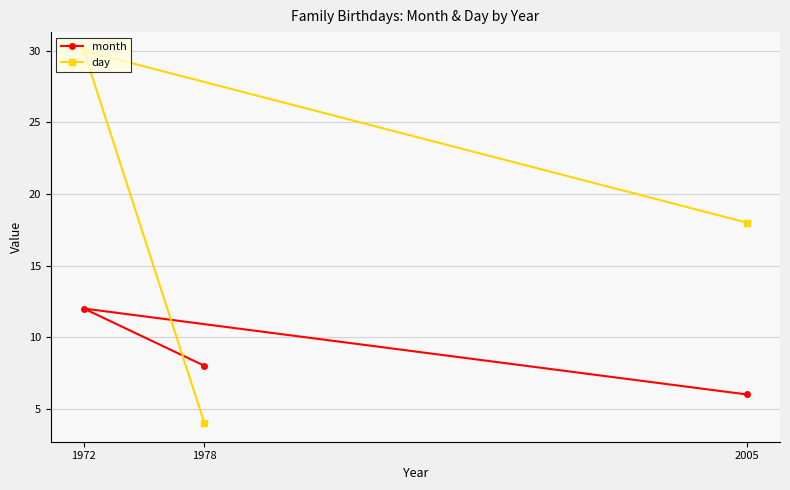

Reading left to right, what are all the values shown in this chart?

month: 1972=12	1978=8	2005=6
day: 1972=30	1978=4	2005=18